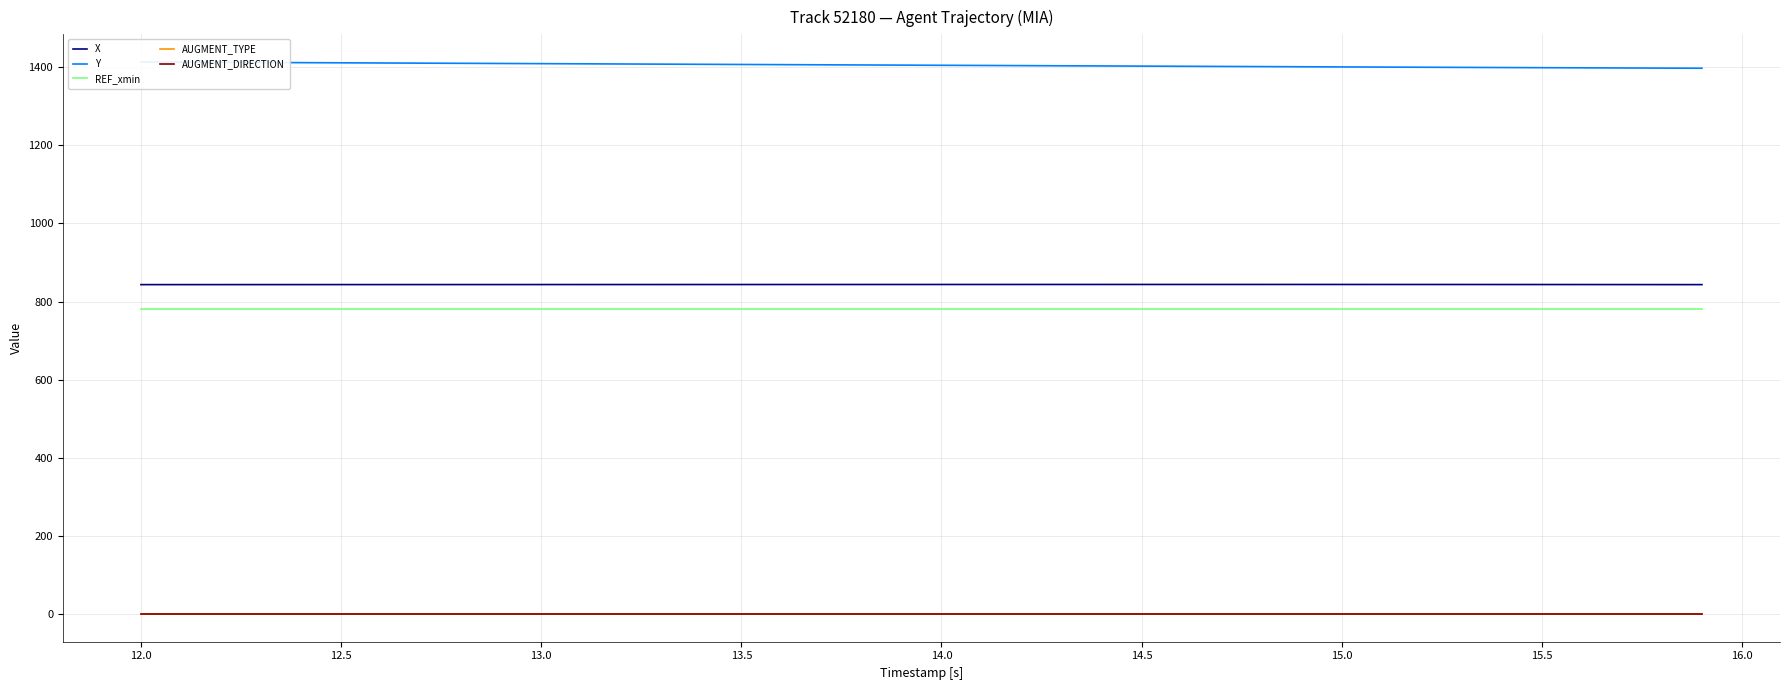

True or false: AUGMENT_DIRECTION and REF_xmin cross at least once.

False